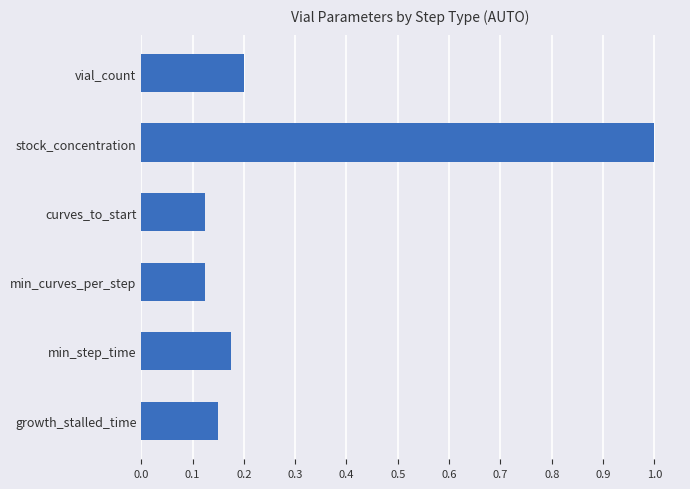

What is the label of the 6th bar from the top?

growth_stalled_time